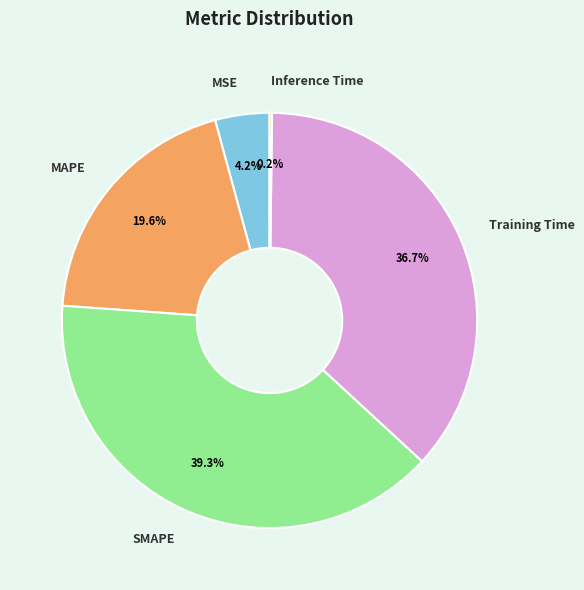

Which has a higher value, SMAPE or Training Time?

SMAPE